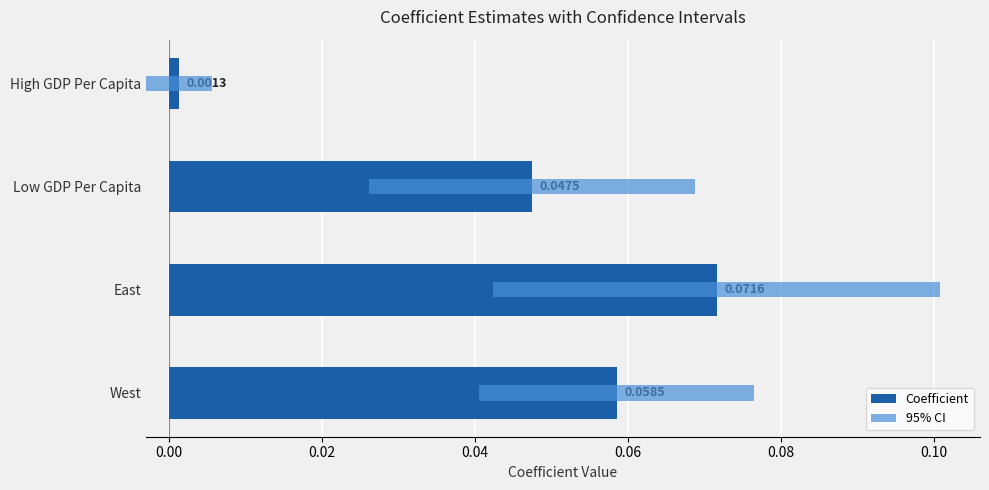

Reading right to left, what are all the values shown in this chart?

Coefficient: 0.0	0.0	0.1	0.1
95% CI: 0.0	0.0	0.1	0.0